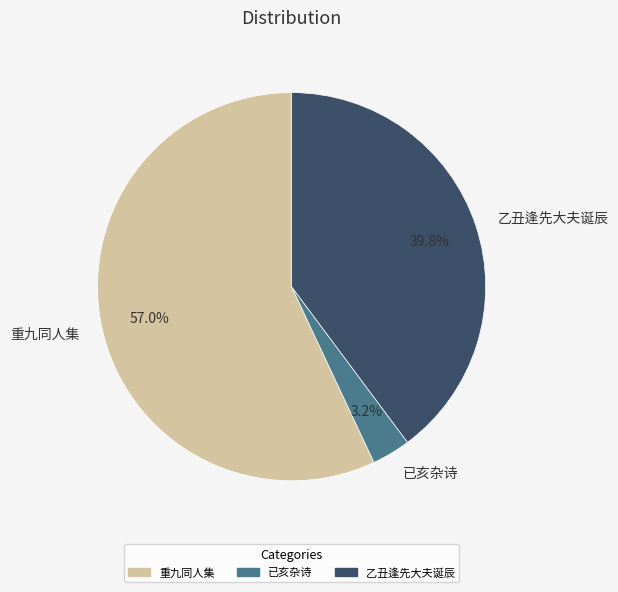

Which category has the biggest portion of the pie?

重九同人集